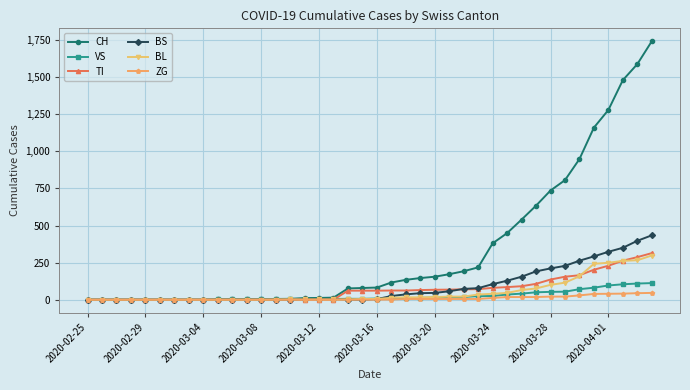

At how many categories does at least one series exceed 977?

5